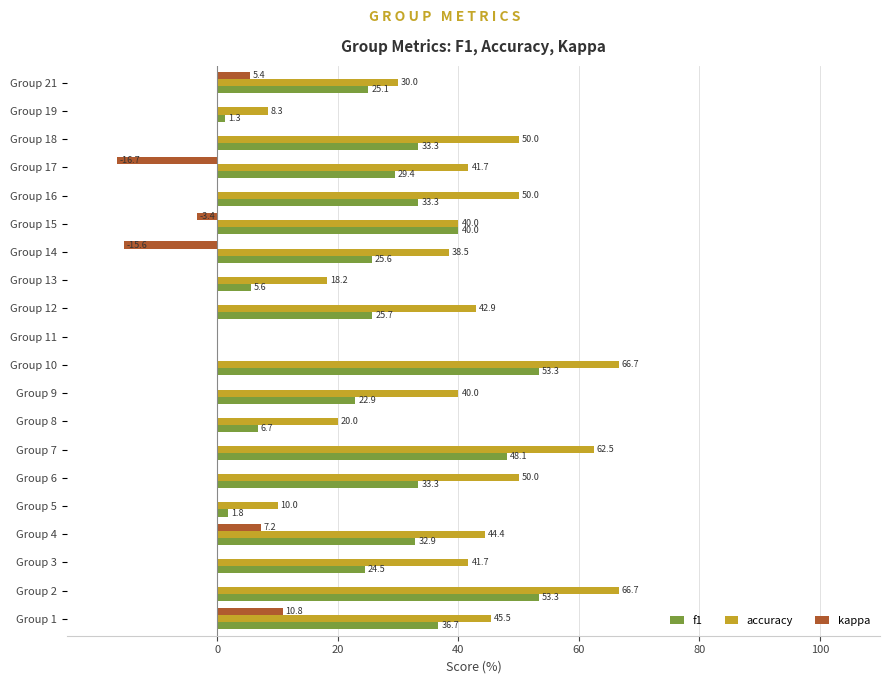

The value of accuracy at Group 6 is 50.0. True or false?

True